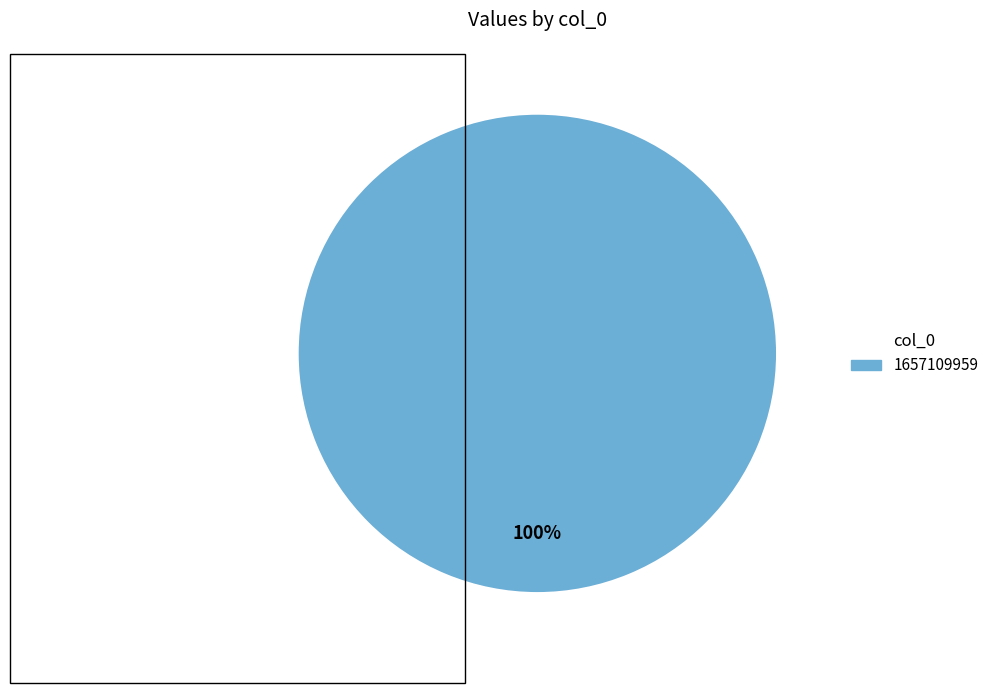

Does any single category account for the majority?

Yes